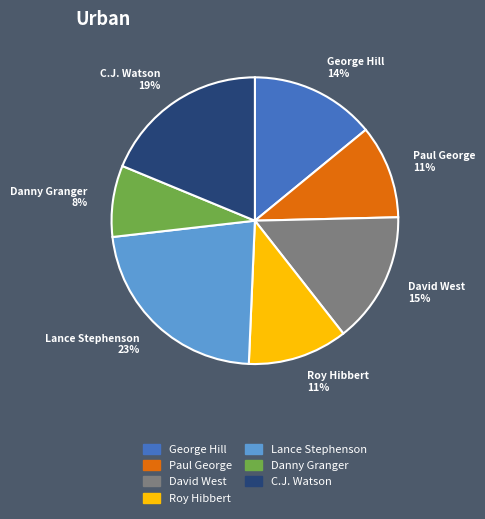

Count the number of slices in the pie.

7